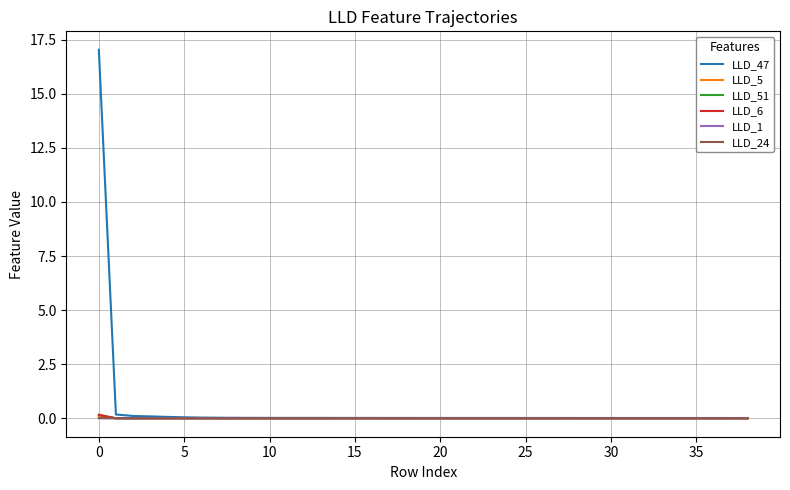

Which series has the largest range (max minus min)?

LLD_47